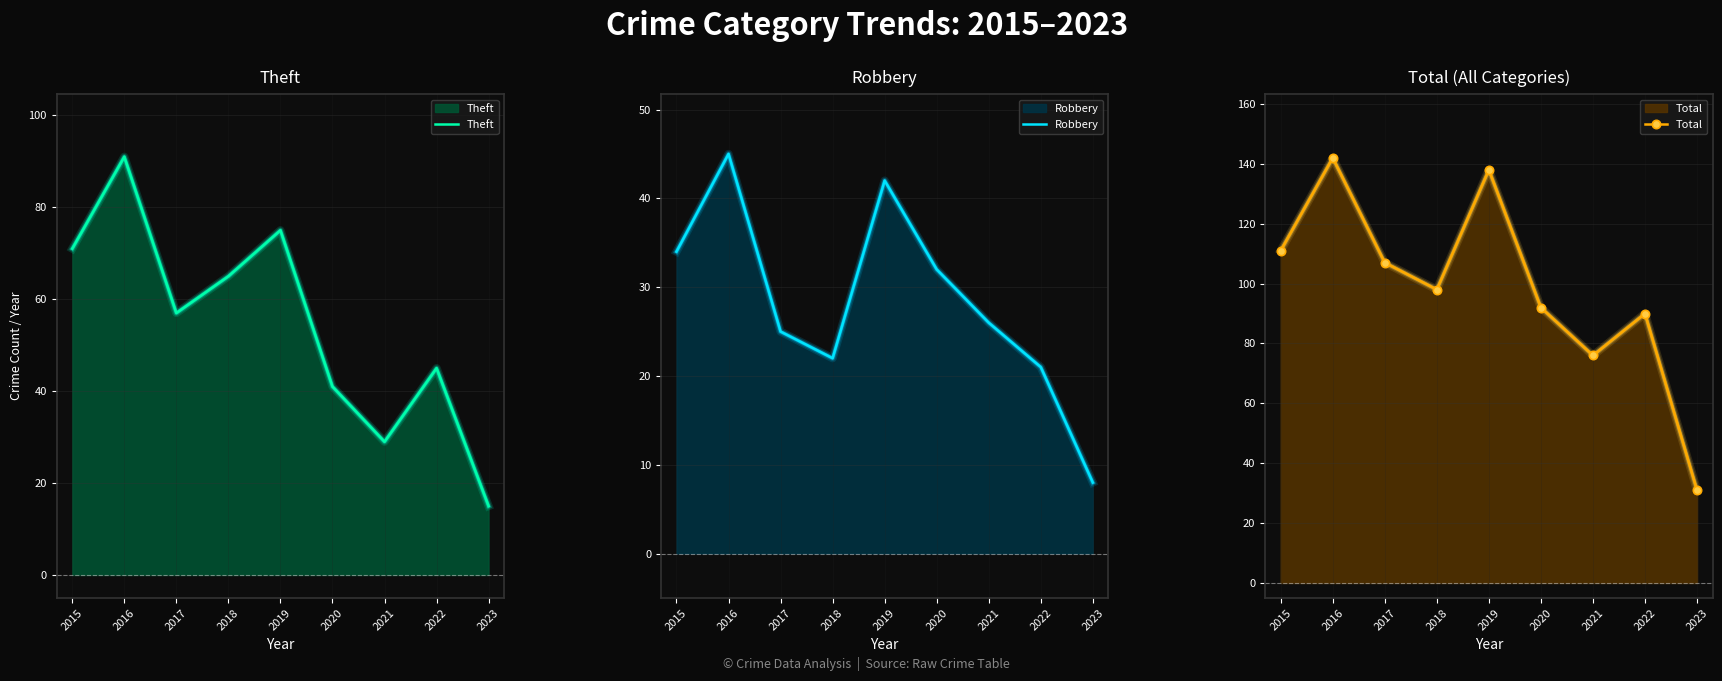

What is the minimum value for Robbery?

8